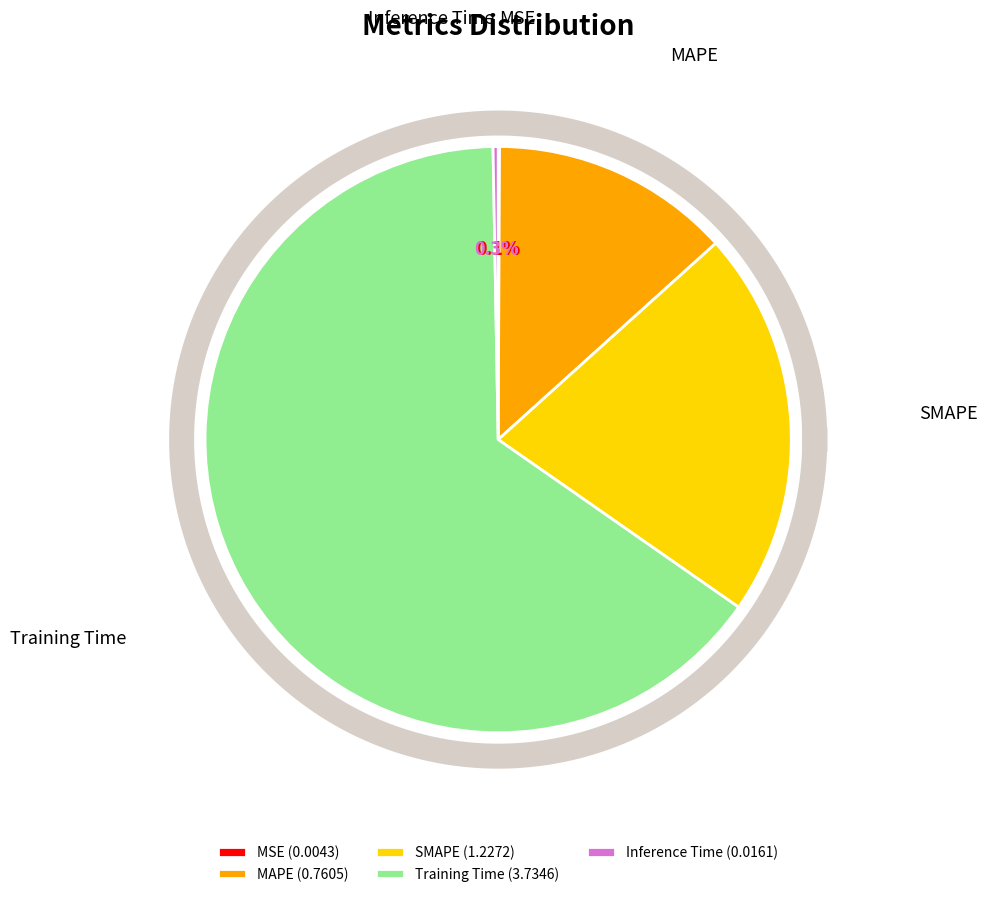

True or false: SMAPE accounts for 21% of the total.

True